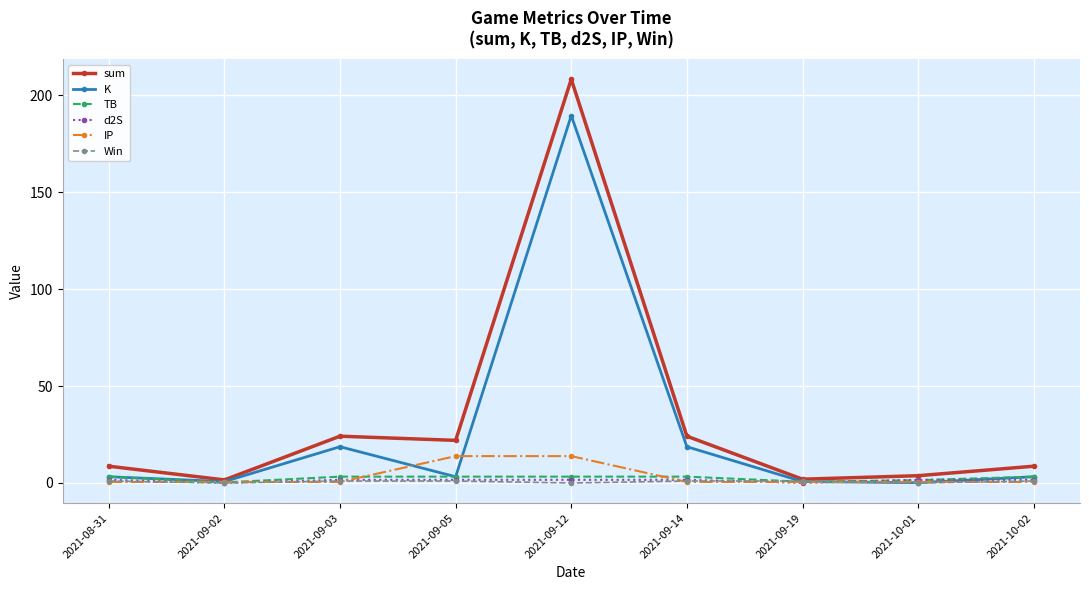

Which series changed the most between 2021-09-12 and 2021-09-19?

sum